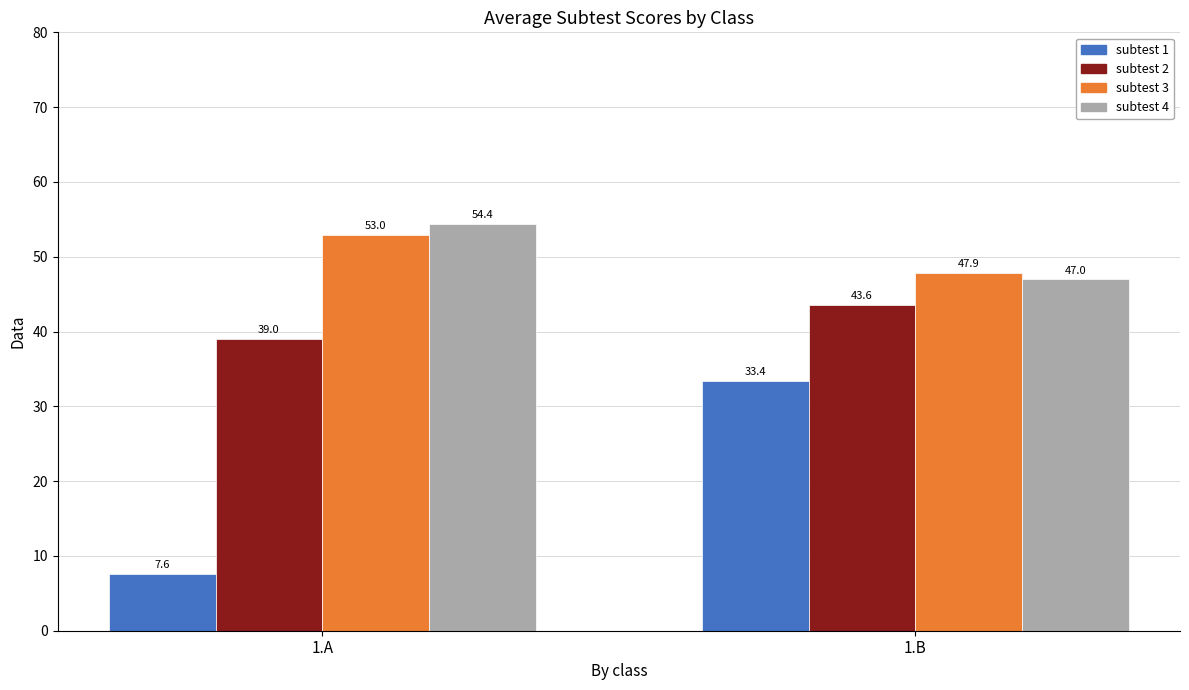

Rank the series by their maximum value, from lowest to highest.

subtest 1, subtest 2, subtest 3, subtest 4